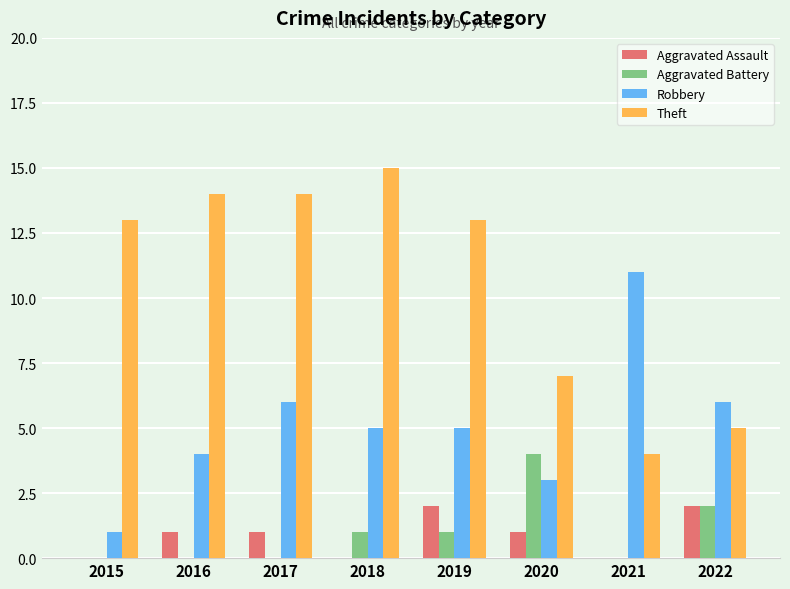

What is the greatest value displayed?

15